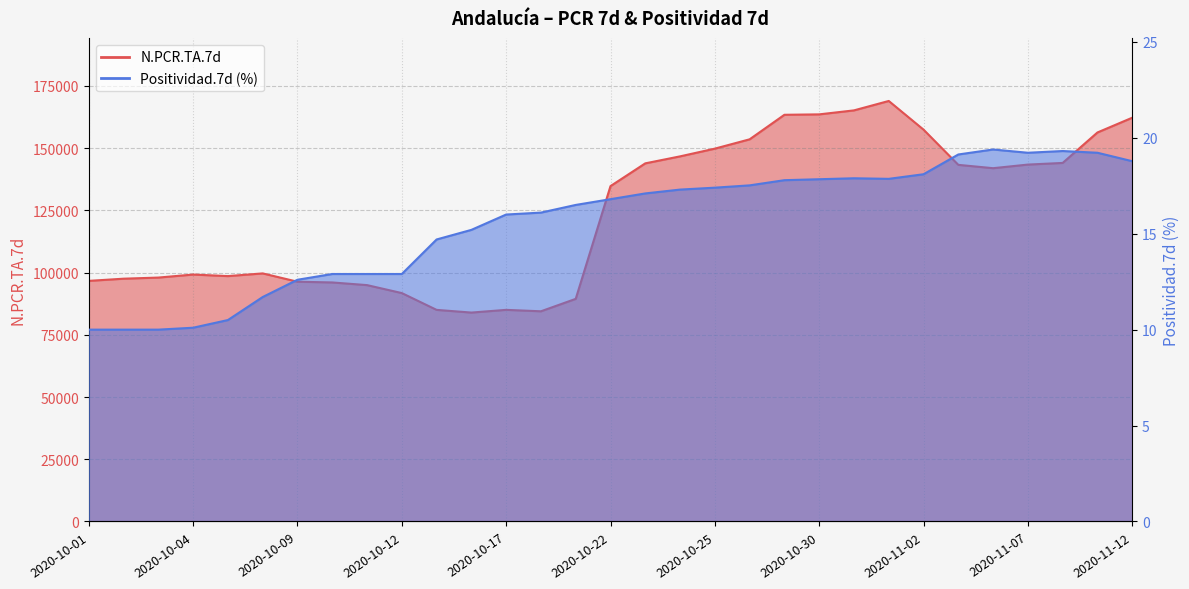

List the labels in order of N.PCR.TA.7d value, largest first.

2020-11-01, 2020-10-31, 2020-10-30, 2020-10-29, 2020-11-12, 2020-11-02, 2020-11-09, 2020-10-26, 2020-10-25, 2020-10-24, 2020-11-08, 2020-10-23, 2020-11-07, 2020-11-05, 2020-11-06, 2020-10-22, 2020-10-08, 2020-10-04, 2020-10-05, 2020-10-03, 2020-10-02, 2020-10-01, 2020-10-09, 2020-10-10, 2020-10-11, 2020-10-12, 2020-10-19, 2020-10-17, 2020-10-13, 2020-10-18, 2020-10-16